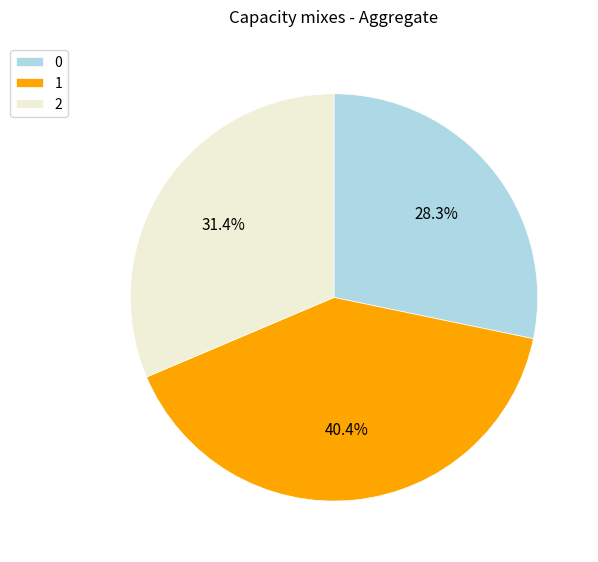

Is the sum of 2 and 0 greater than half?

Yes